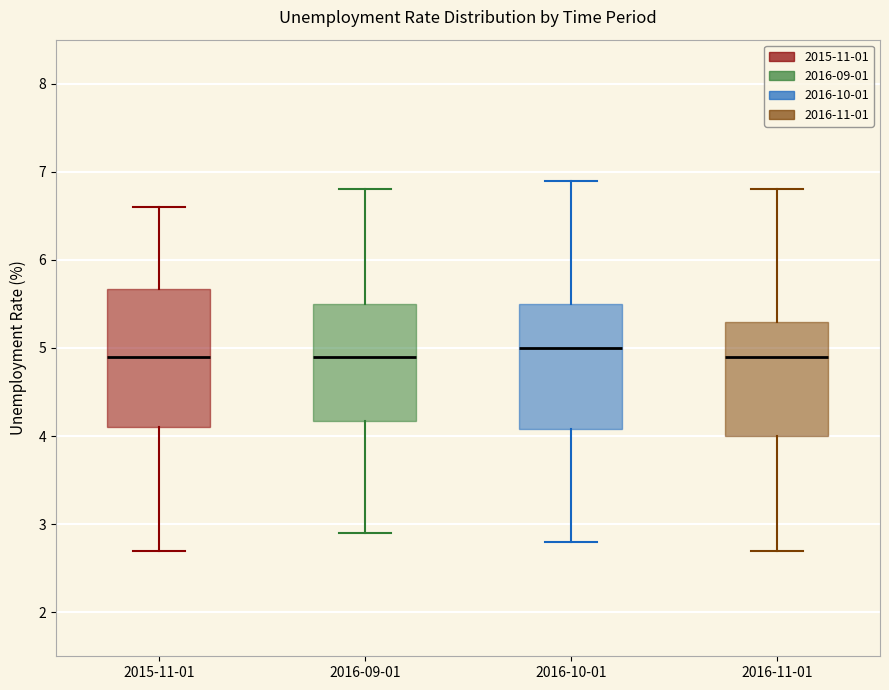

Where does the median line of the box for 2015-11-01 sit on the y-axis? The values are not printed on the chart, so give them approximately, as read against the axis.

4.9